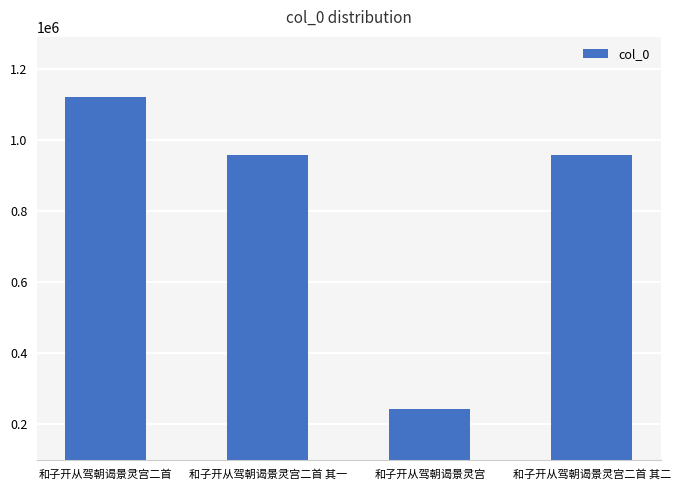

What is the sum of the values at 和子开从驾朝谒景灵宫二首 and 和子开从驾朝谒景灵宫二首 其一?

2079564